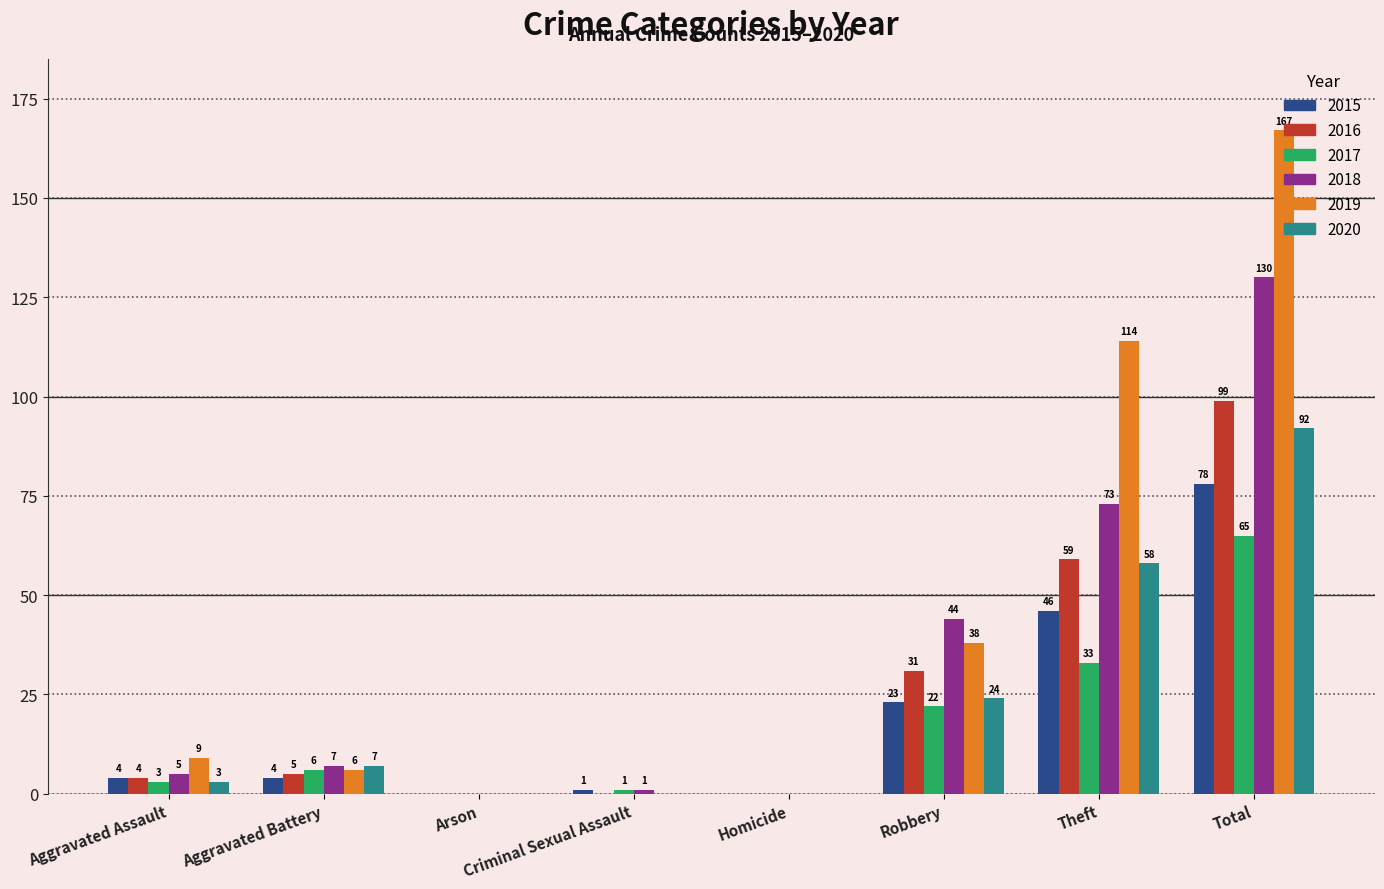

What is the sum of all 2019 values?

334